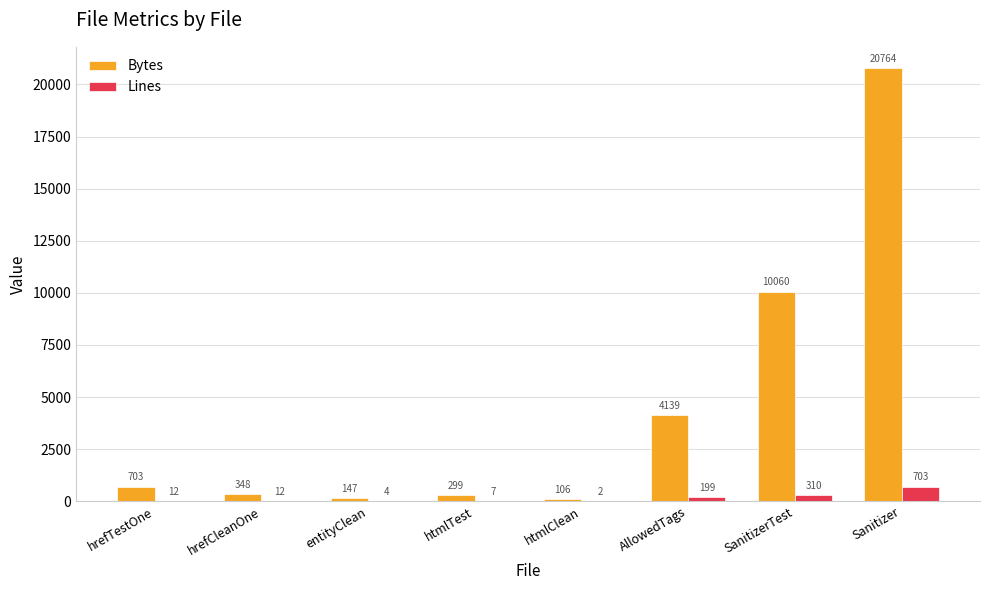

Which series has the largest total across all categories?

Bytes